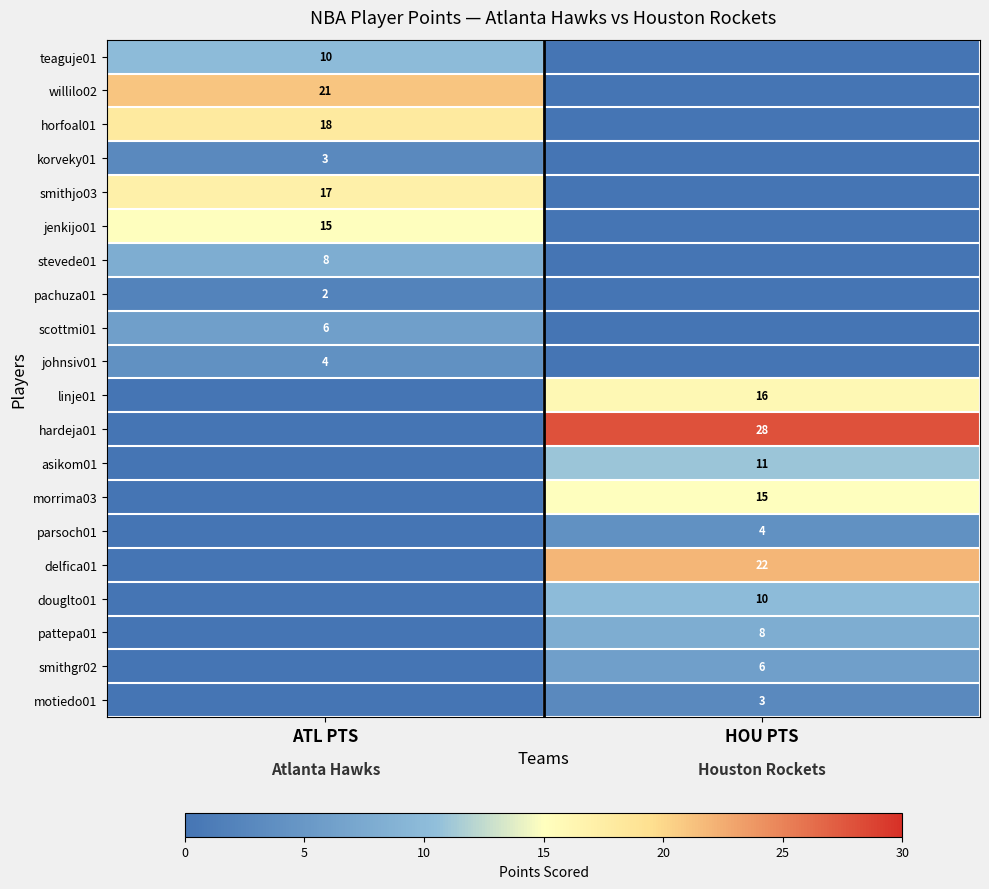

Is the value of asikom01 at HOU PTS greater than the value of horfoal01 at ATL PTS?

No